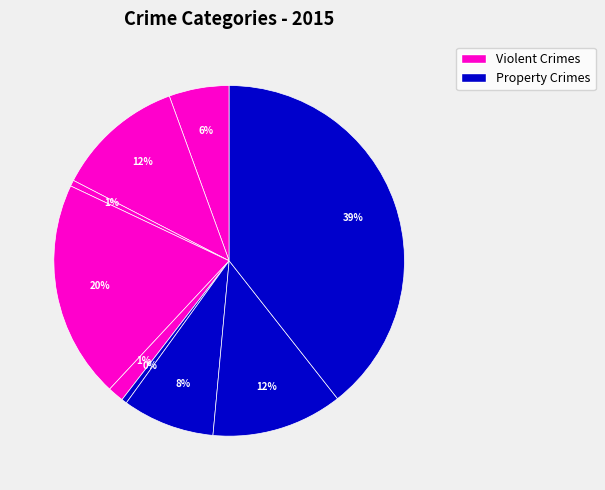

Is there a majority slice in this chart?

No